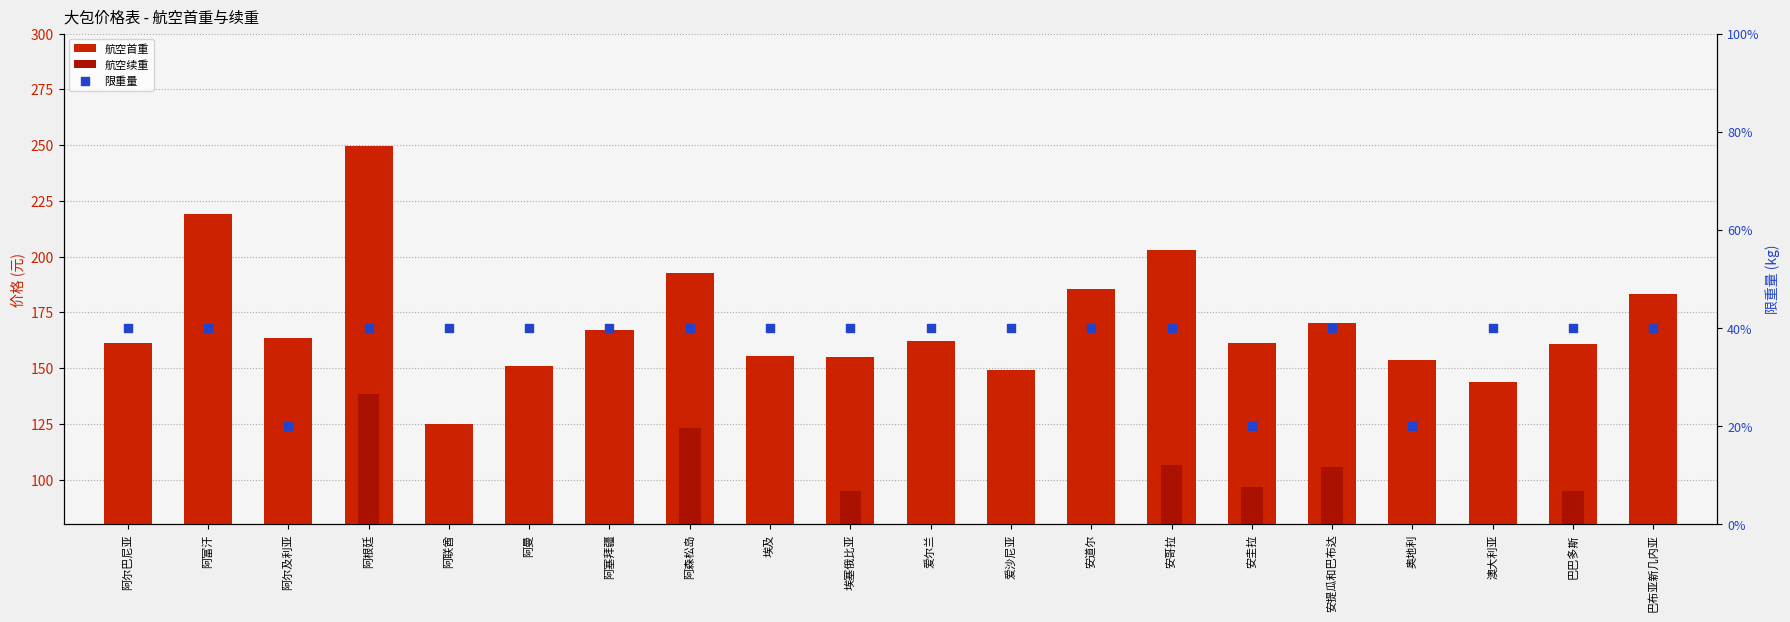

Is the value of 限重量 at 爱沙尼亚 greater than the value of 航空首重 at 安圭拉?

No